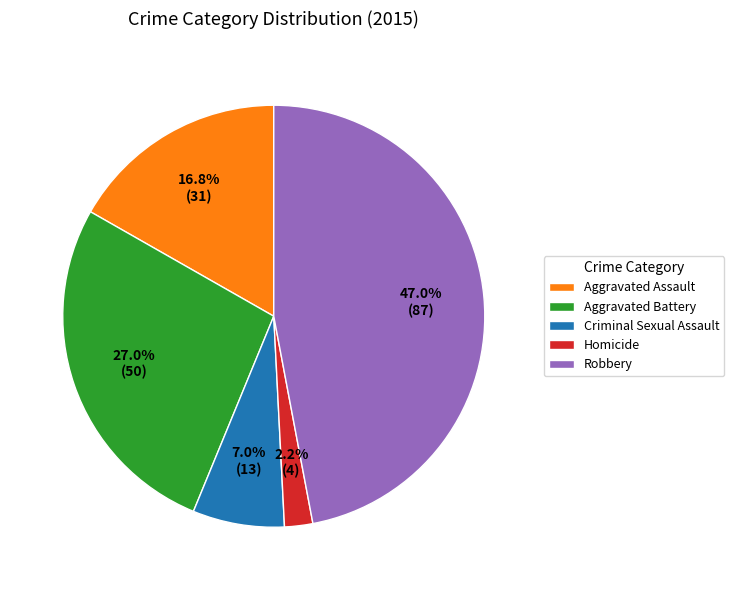

Combined, what portion of the pie is Criminal Sexual Assault and Homicide?

9.2%